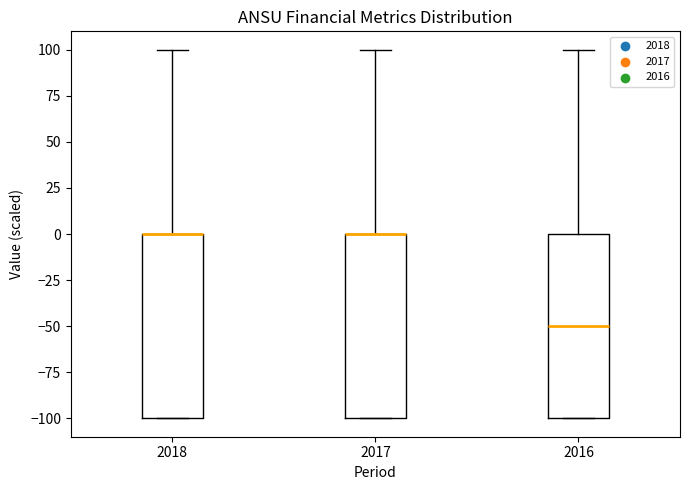

Where is the upper edge of the box at x = 2018 on the y-axis? The values are not printed on the chart, so give them approximately, as read against the axis.

0